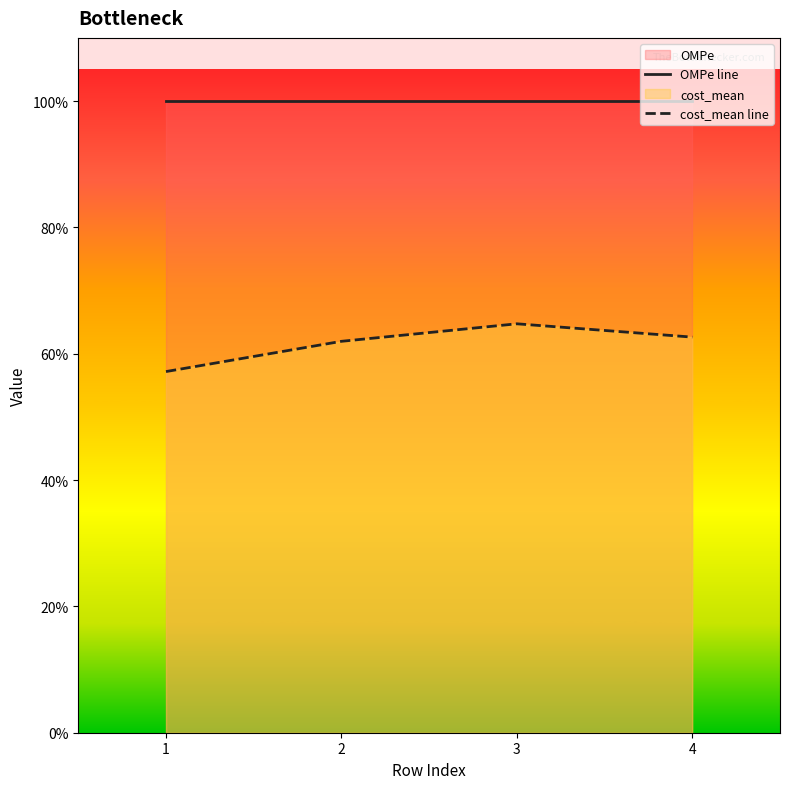

Is the value of cost_mean line at 3 greater than the value of OMPe line at 4?

No